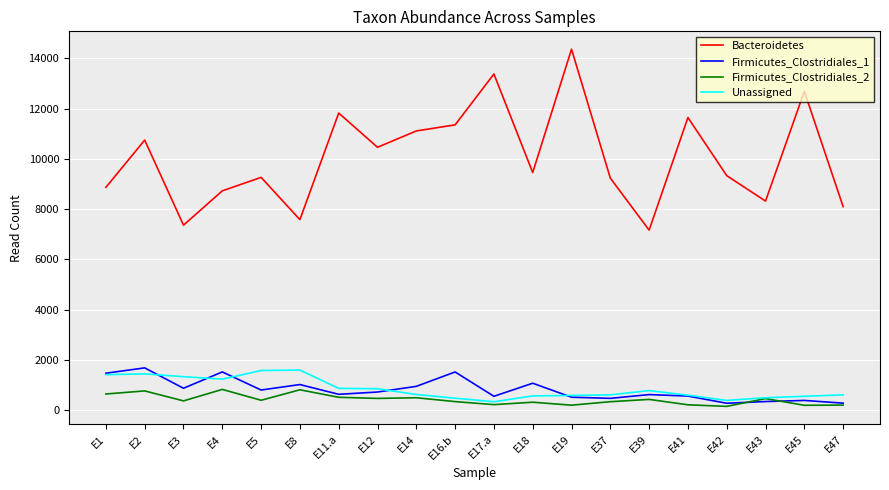

Which series has the widest spread of values?

Bacteroidetes